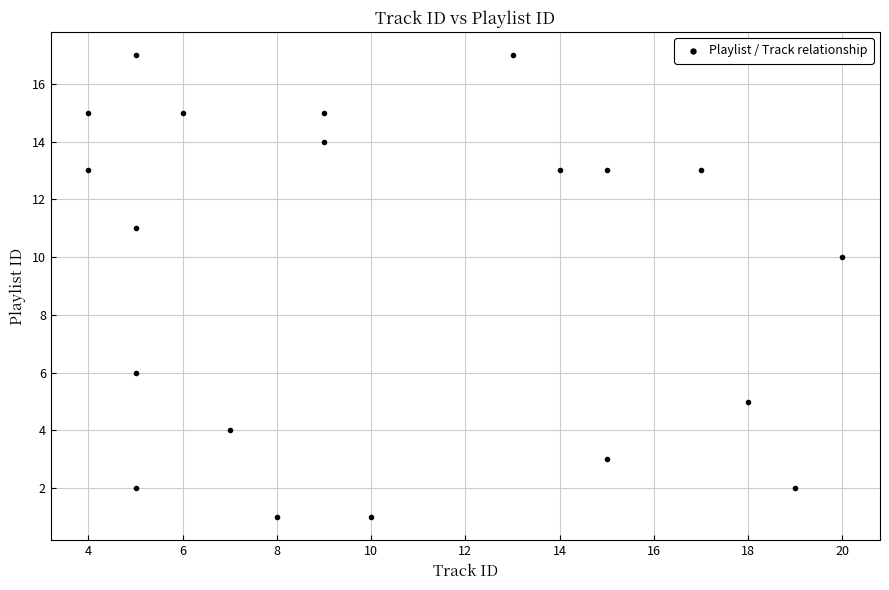

What Y value in the scatter plot is closest to 9?

10